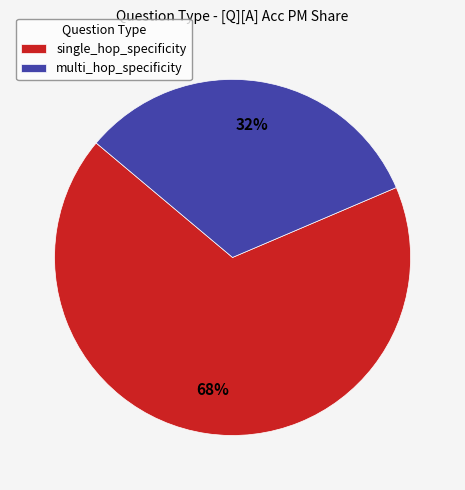

Combined, do multi_hop_specificity and single_hop_specificity account for over 50%?

Yes